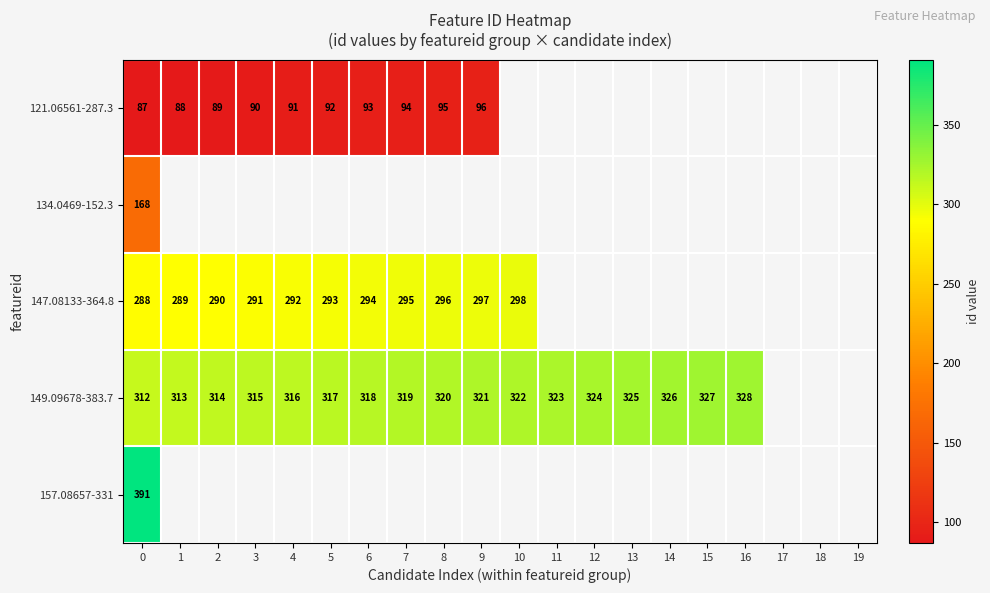

True or false: 149.09678-383.7 has a value of 317 at 5.

True